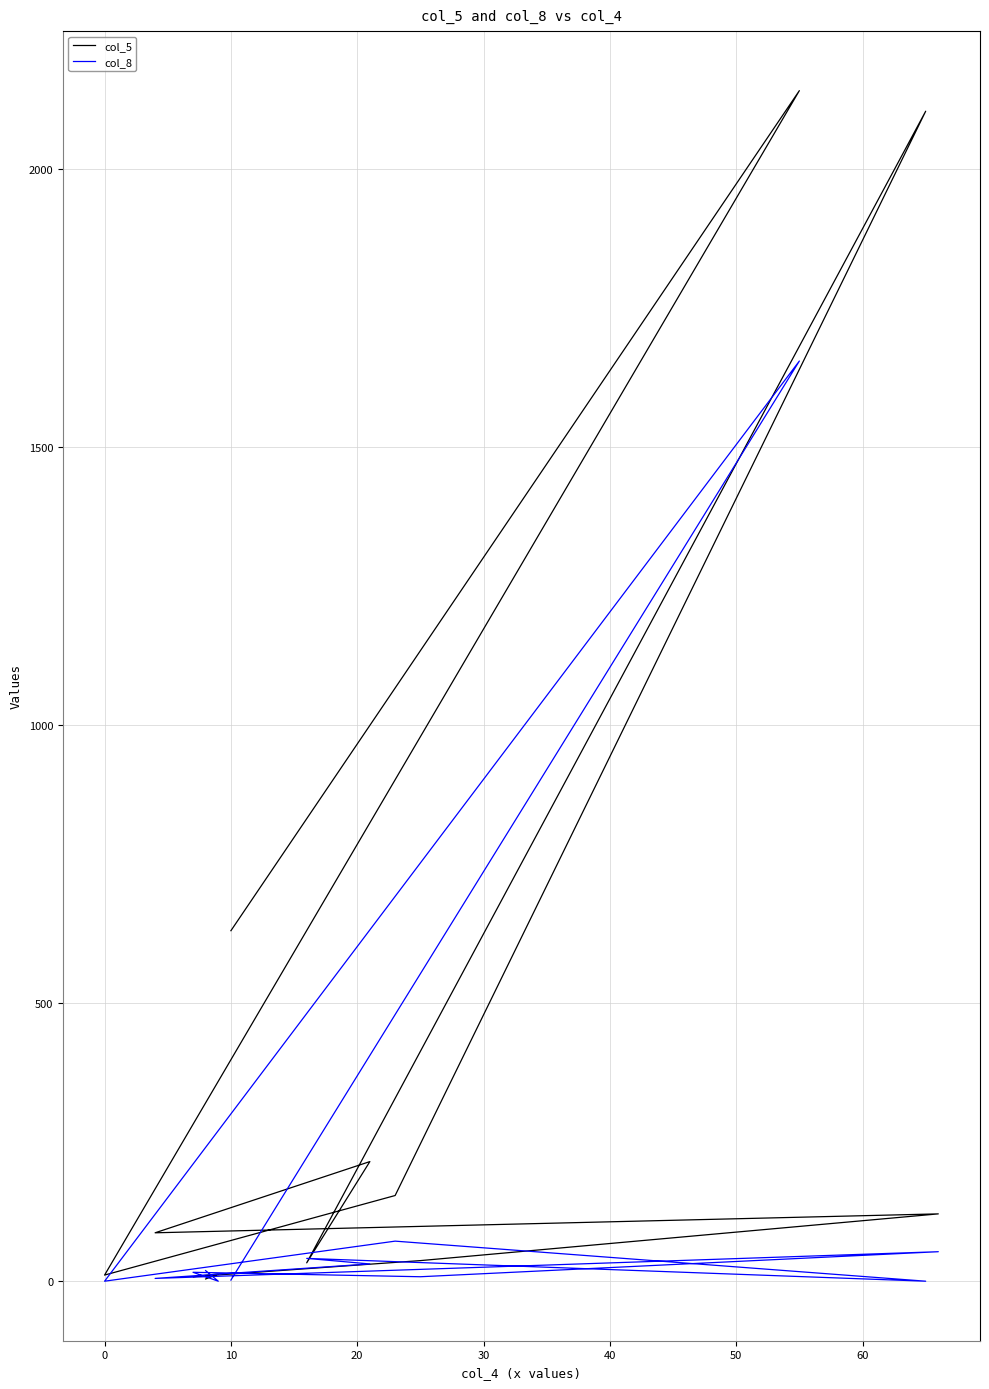

Which series ends up on top after the final intersection of col_5 and col_8?

col_5